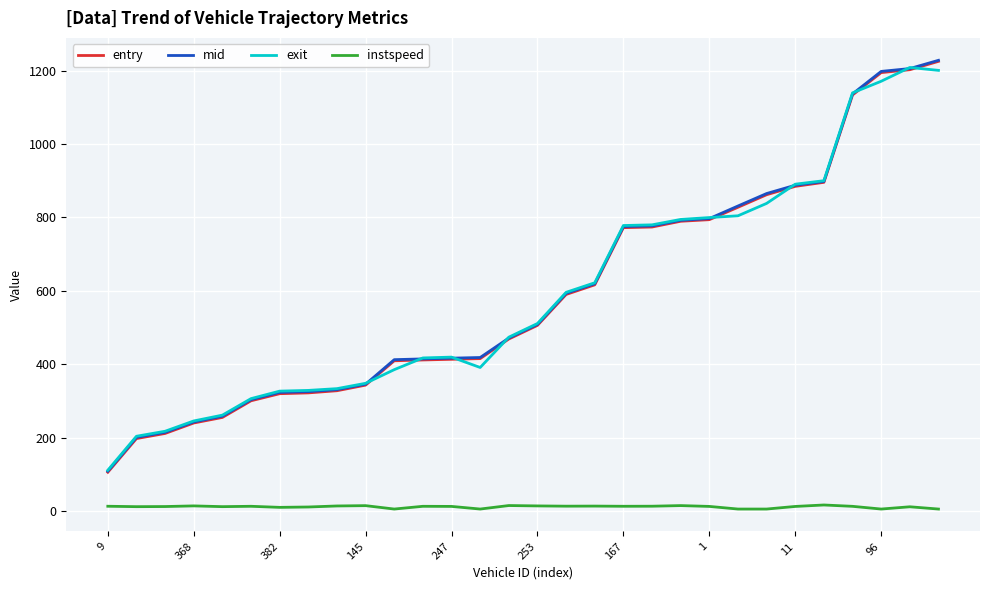

What is the smallest value displayed?

5.0